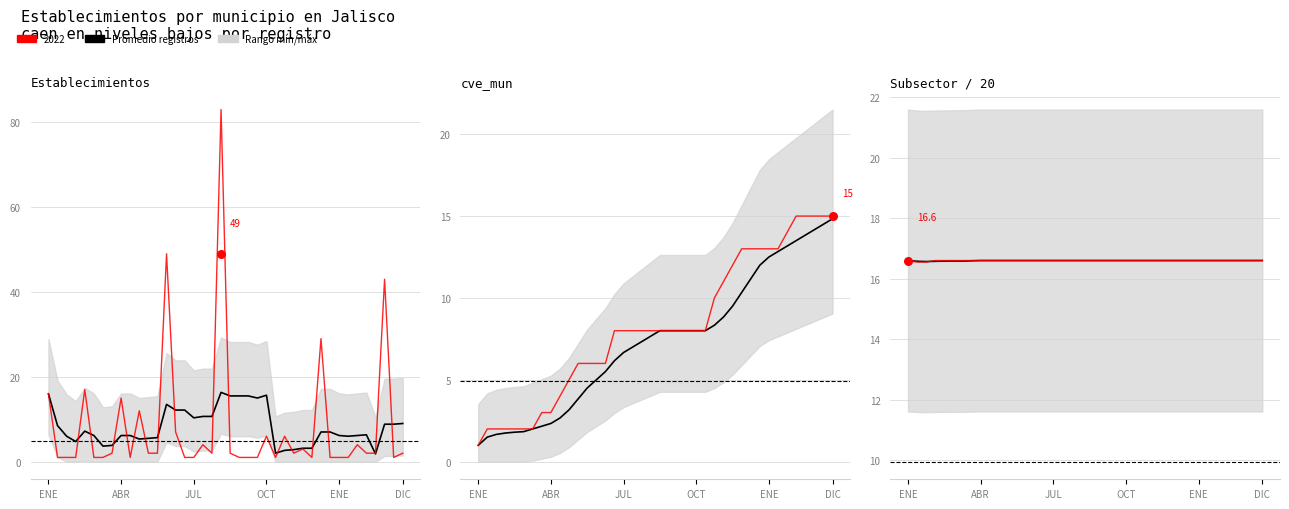

Which has a higher value, 21 or 12?

21